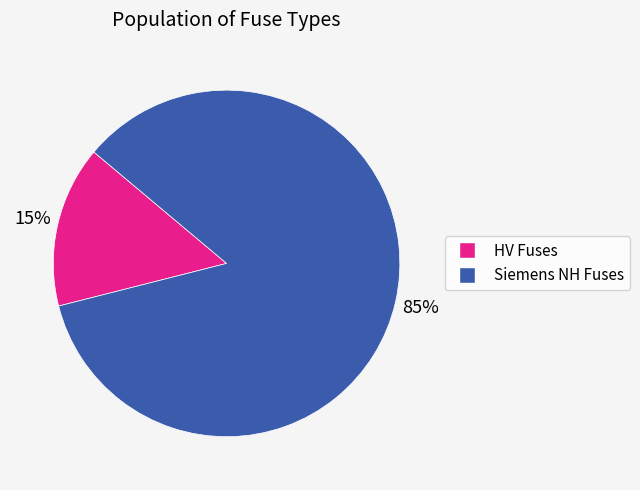

The Siemens NH Fuses slice represents 85% of the pie. True or false?

True